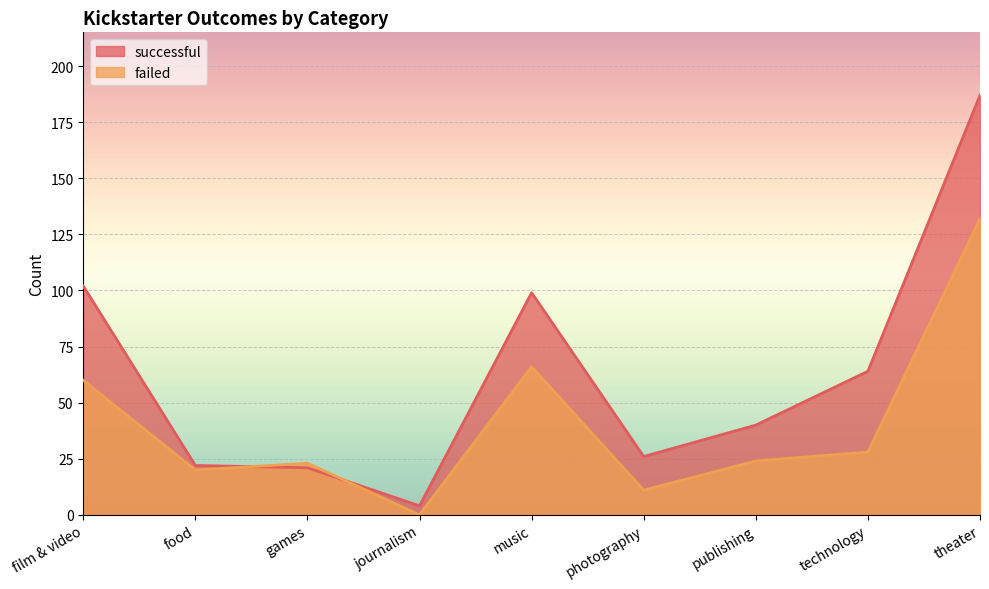

True or false: failed has more than 2 points higher than both neighbors.

False